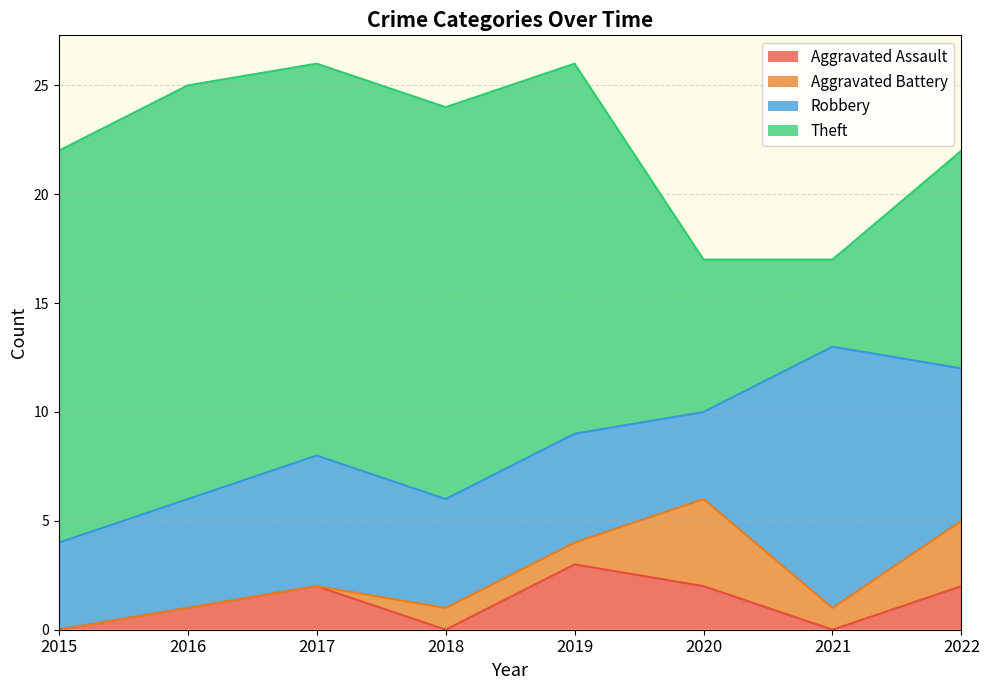

Where does the Robbery series first go above 5?

2017